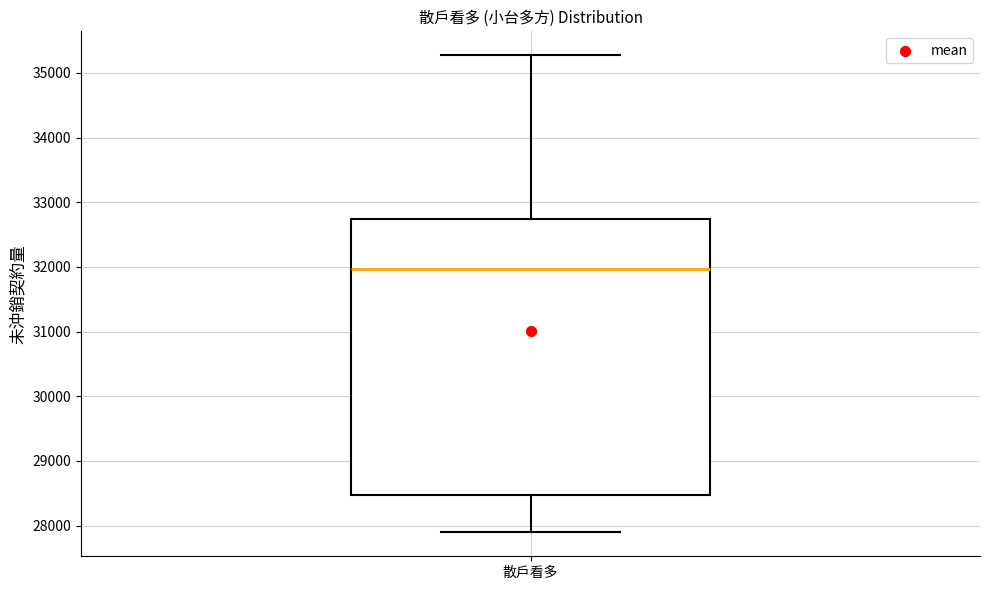

Read this box plot against the y-axis: the position of the median line, the range covered by the box, and the ends of both whiskers. The values are not printed on the chart, so give them approximately, as read against the axis.

median 32000, box 28500 to 32700, whiskers 27900 to 35300